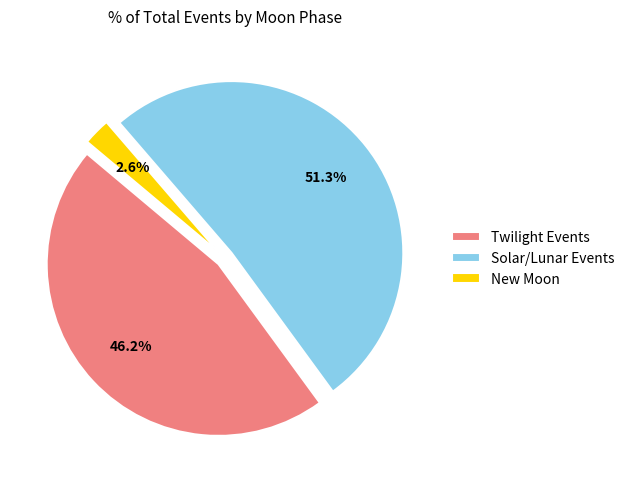

Does New Moon represent more than half of the total?

No